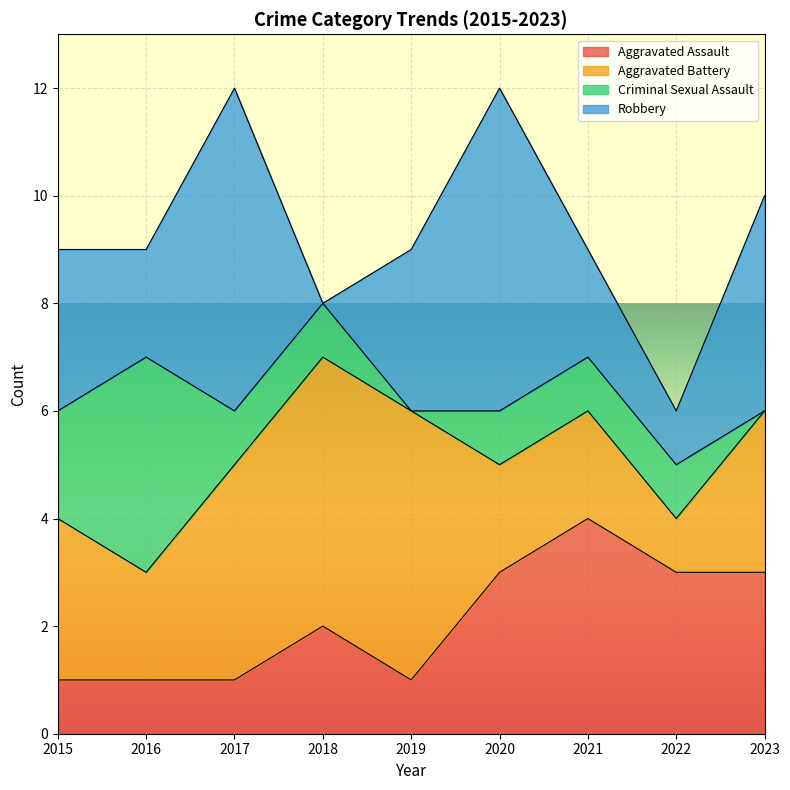

How many times do Aggravated Battery and Robbery cross each other?

2